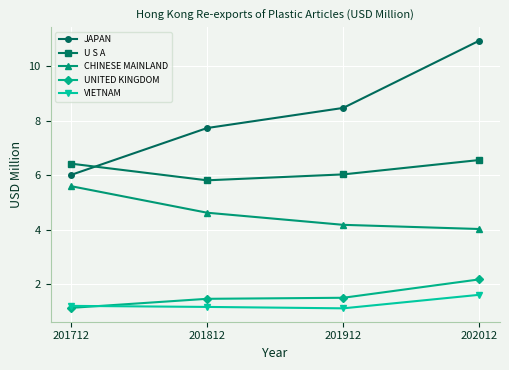

What is the total value across all series at 201812?

20.8